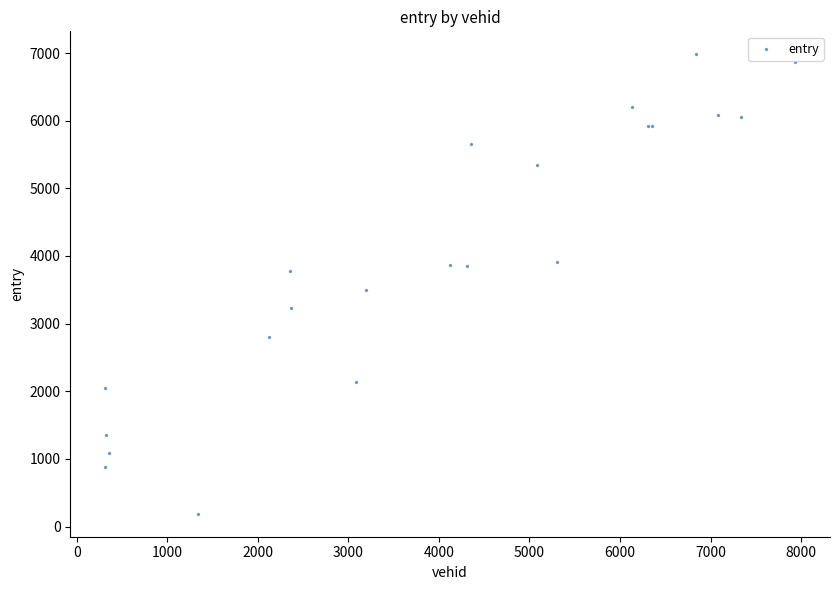

What Y value in the scatter plot is closest to 3585?

3503.6